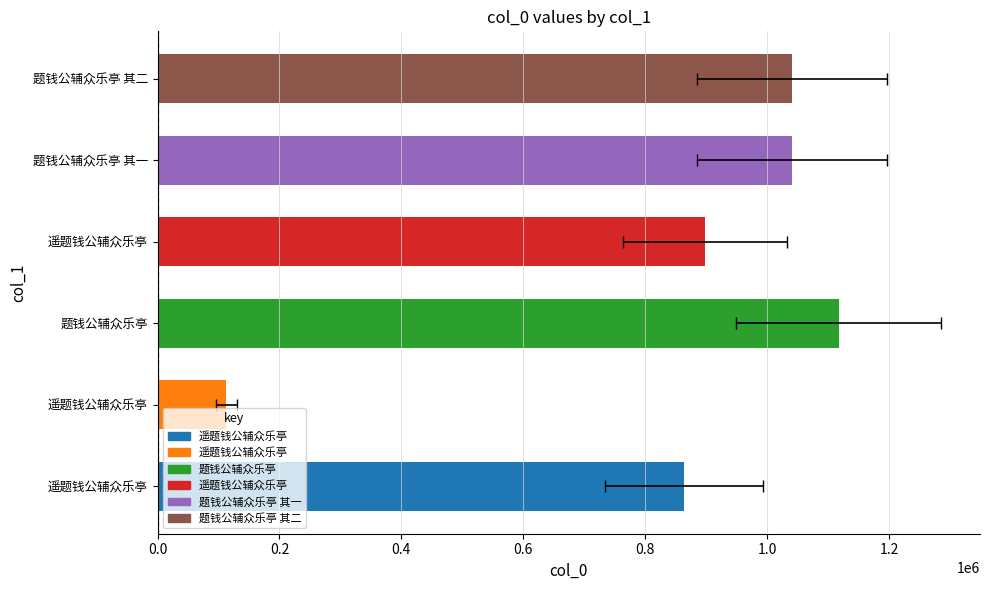

What value does the data have at 遥题钱公辅众乐亭?

863974